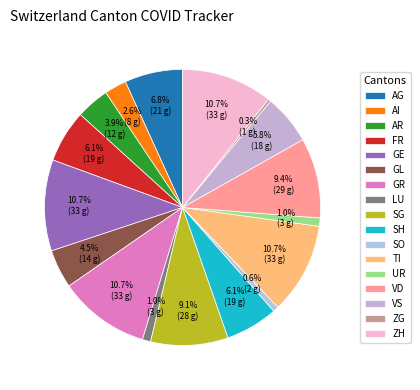

How many slices are in this pie chart?

17